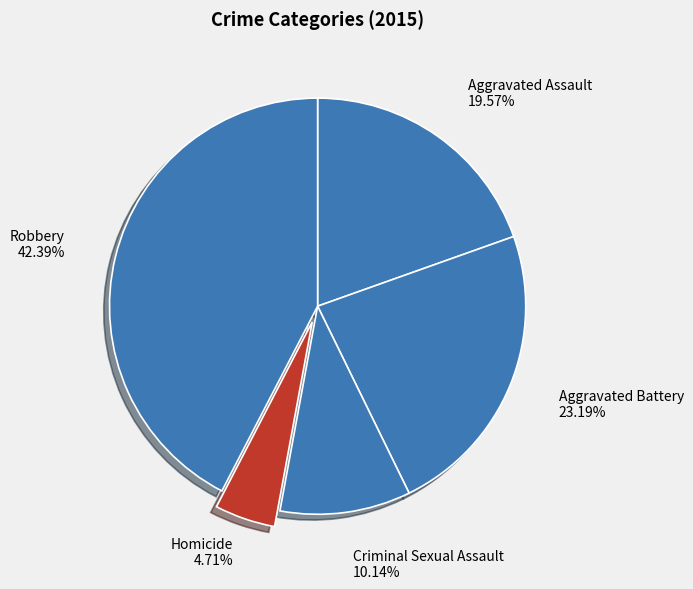

To the nearest percent, what portion does Criminal Sexual Assault represent?

10%